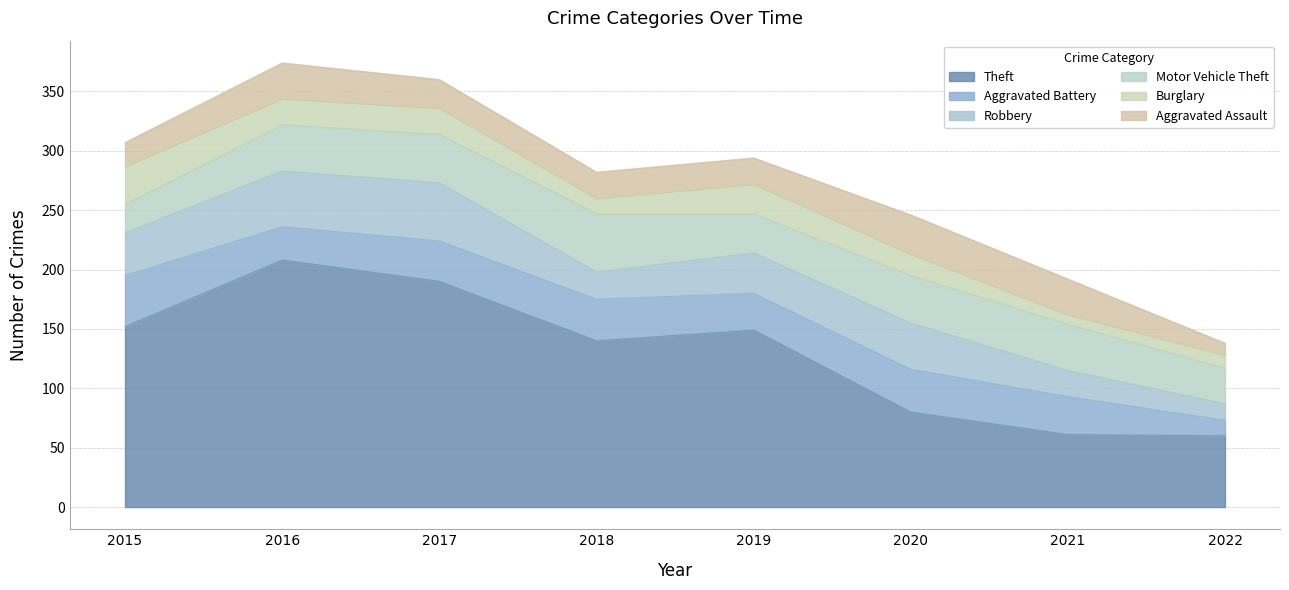

What is the difference between the maximum and minimum values in the Aggravated Battery series?

30